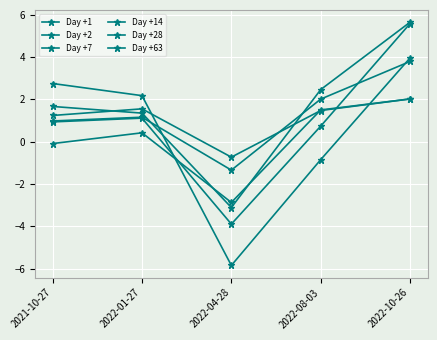

Reading left to right, list all the values displayed in this chart.

Day +1: 1.2	1.6	-0.7	1.5	2.0
Day +2: -0.1	0.4	-2.9	1.5	2.0
Day +7: 1.0	1.2	-1.3	2.0	3.8
Day +14: 1.7	1.4	-3.1	2.5	5.6
Day +28: 0.9	1.1	-3.9	0.7	5.6
Day +63: 2.8	2.2	-5.8	-0.8	4.0